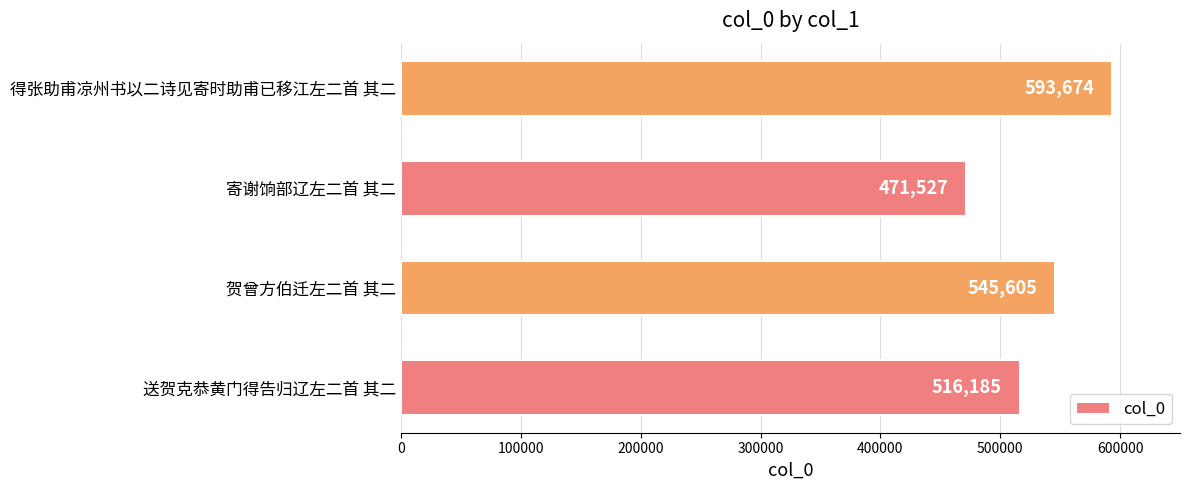

Does the chart contain stacked bars?

No